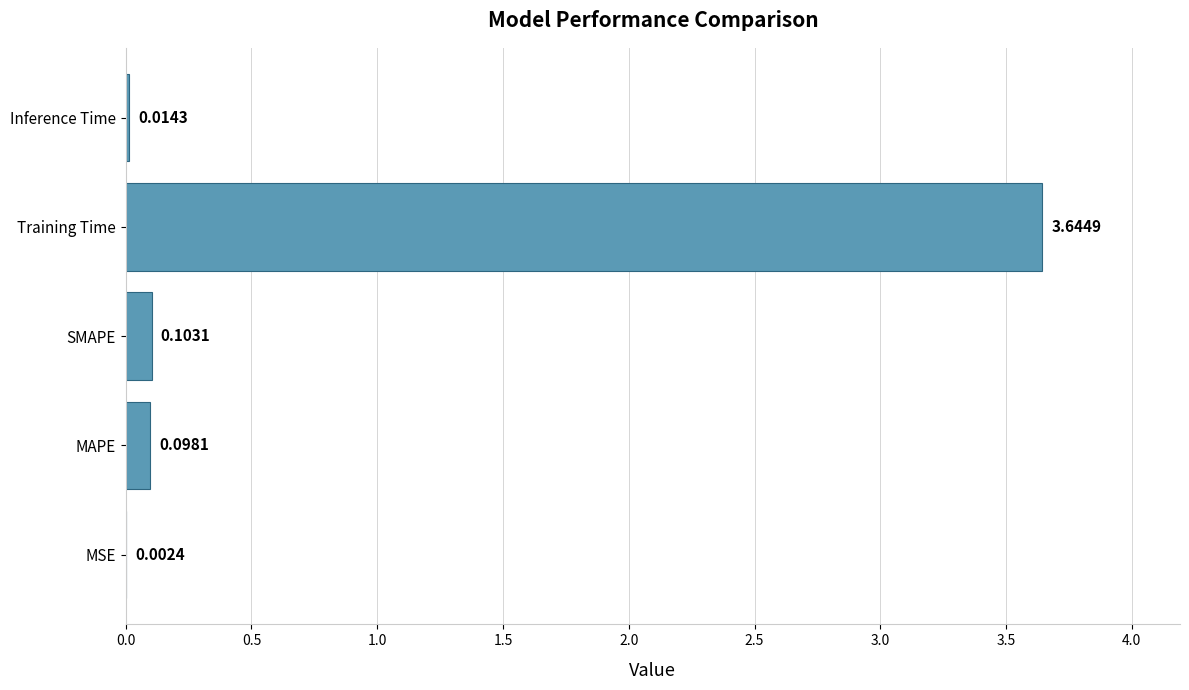

What is the sum of the values at Training Time and MAPE?

3.7